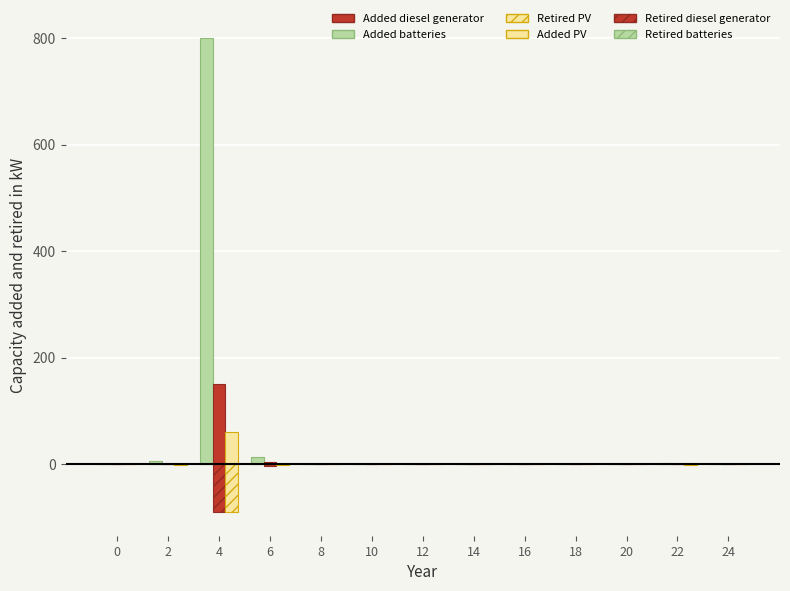

Rank the series at 16 from lowest to highest value.

Retired batteries, Added batteries, Added diesel generator, Retired diesel generator, Added PV, Retired PV